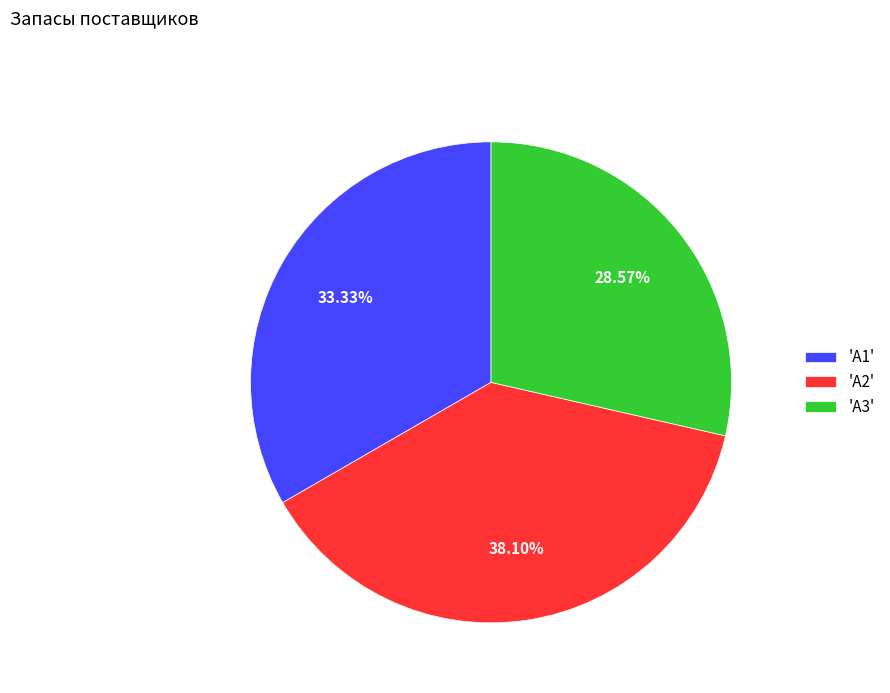

Is there any slice that represents more than half of the pie?

No